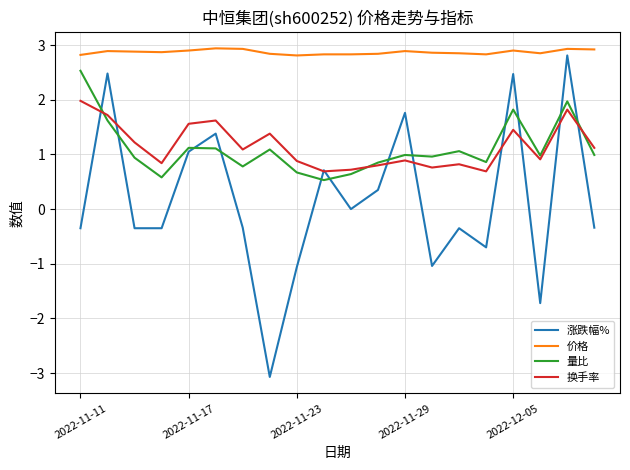

What is the difference between the maximum and minimum values in the 价格 series?

0.1